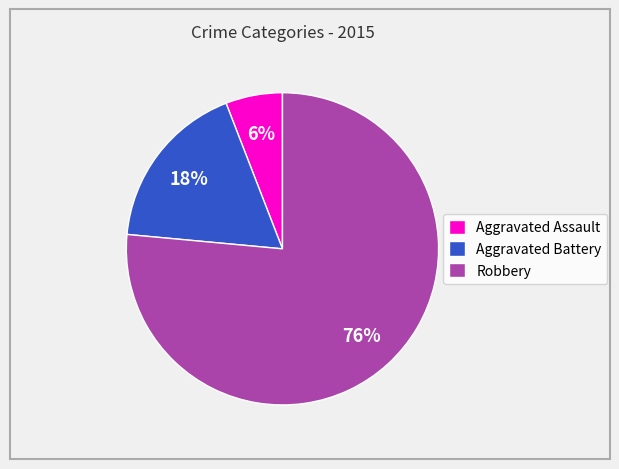

What percentage is the Robbery slice, to the nearest percent?

76%